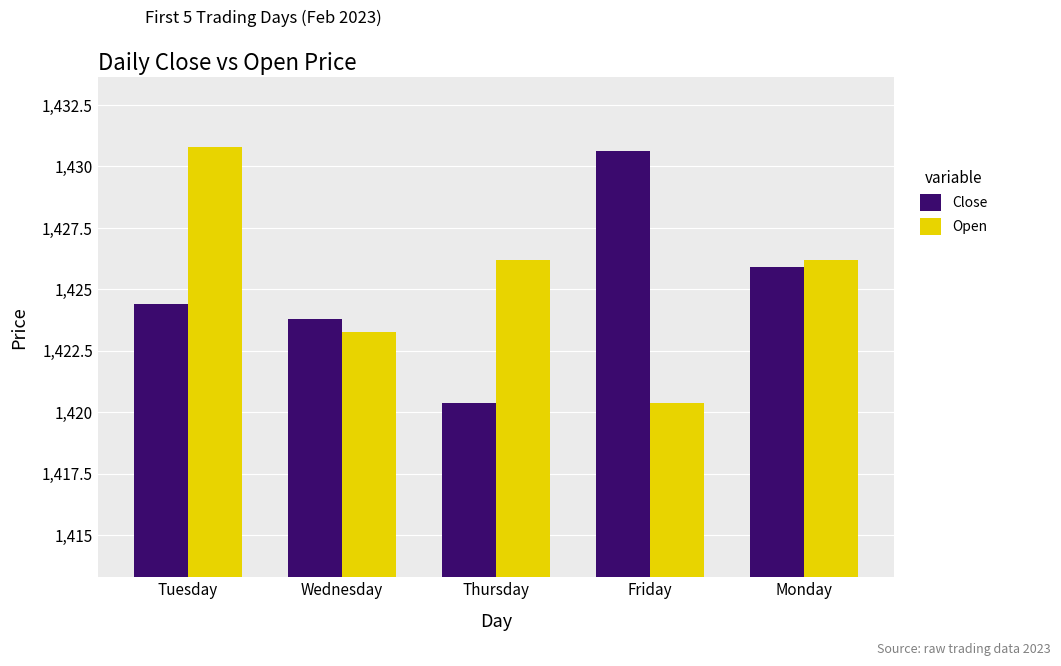

What is the total value across all series at Tuesday?

2855.2